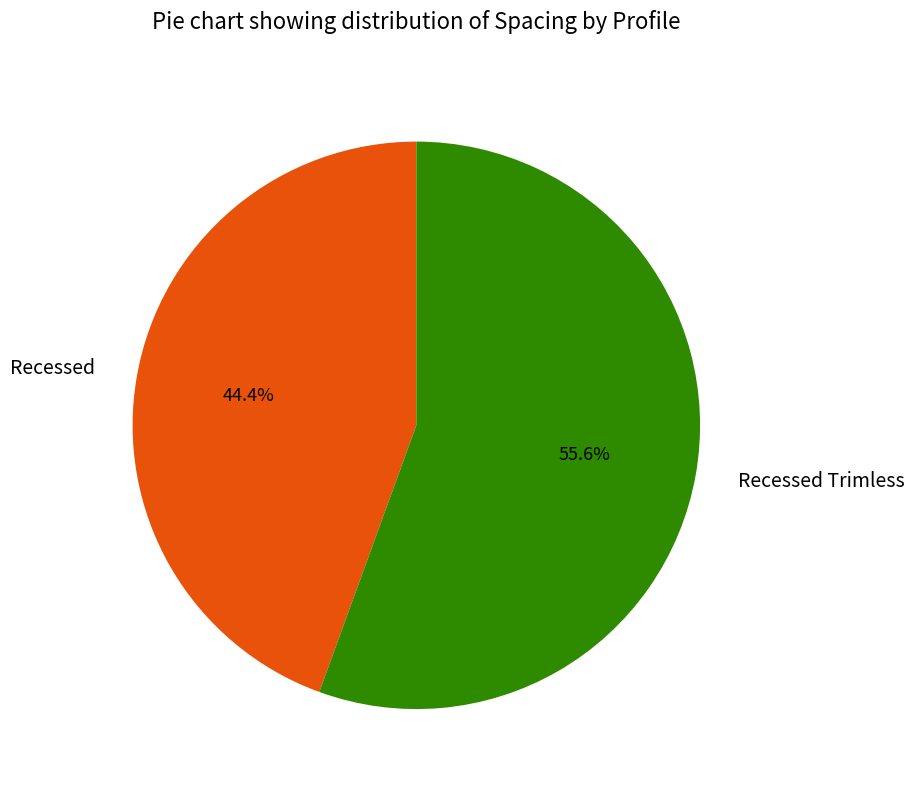

Is there a majority slice in this chart?

Yes